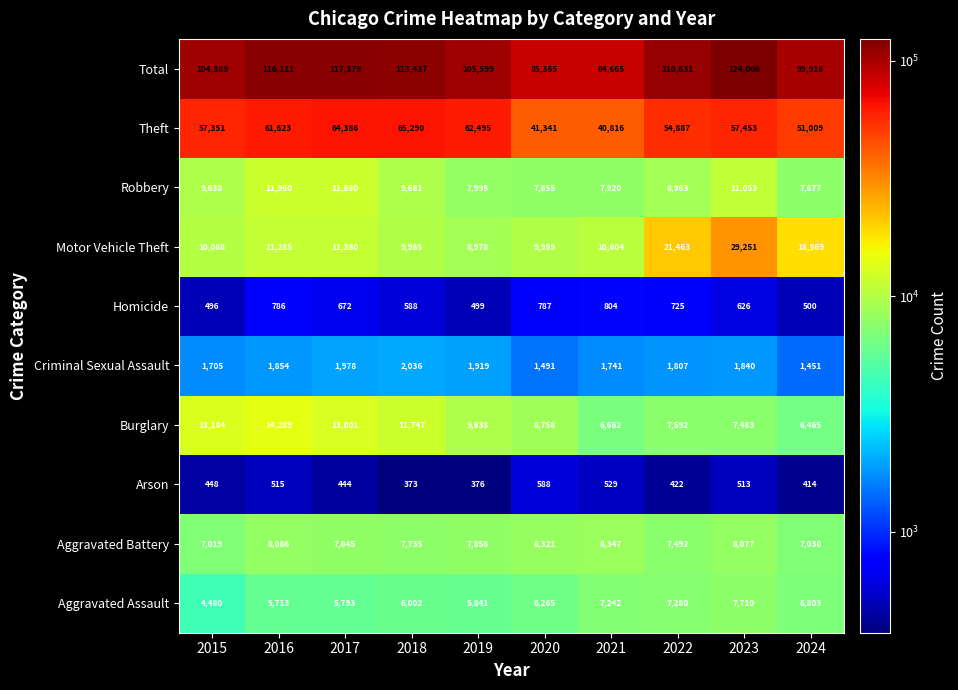

What is the difference between the highest and lowest values at 2016?

115596